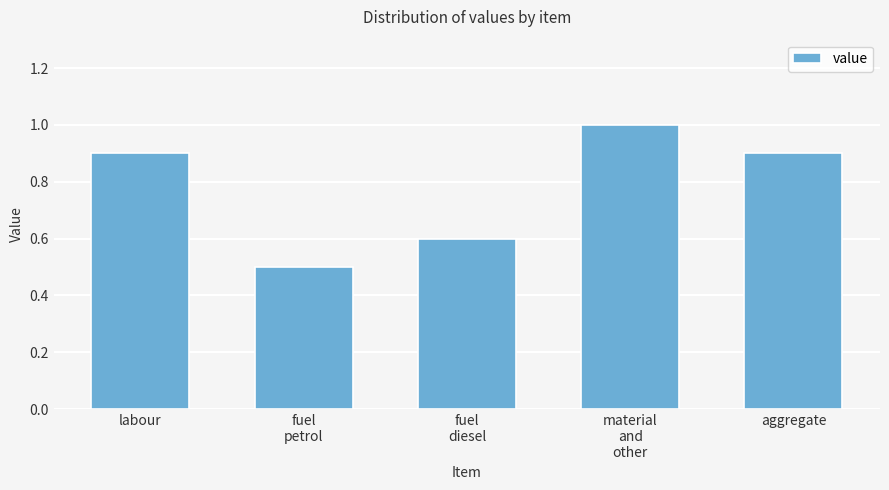

Count the values in the range 0 to 1.

5